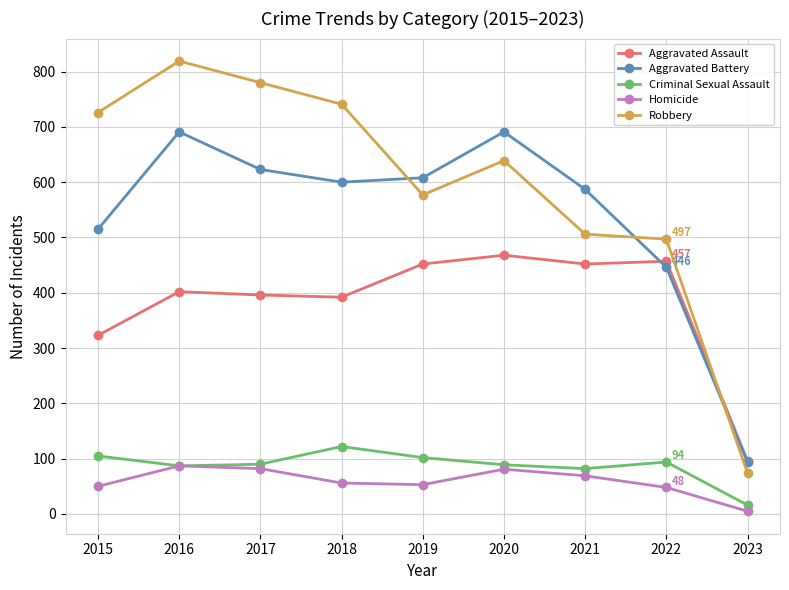

True or false: Aggravated Battery has a value of 446 at 2022.

True